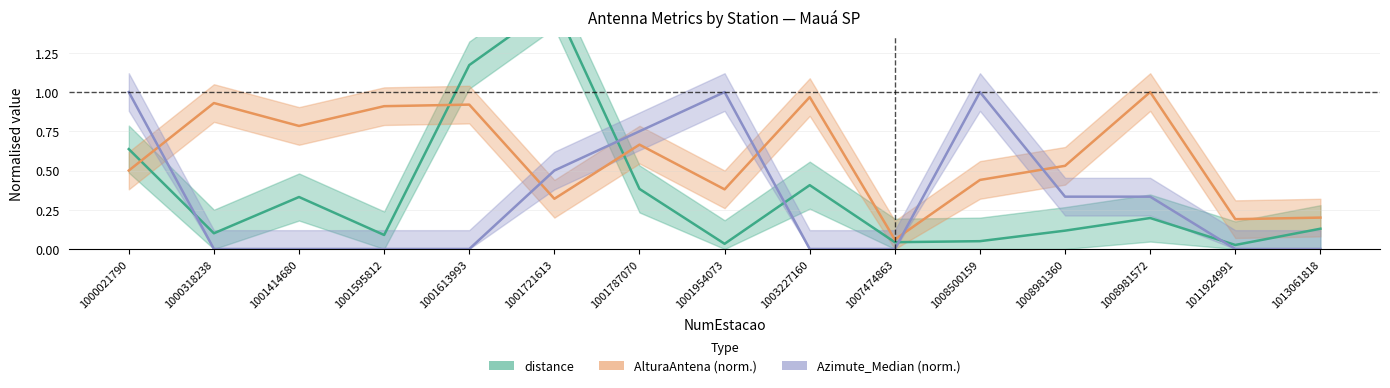

What is the sum of all distance values?

5.3